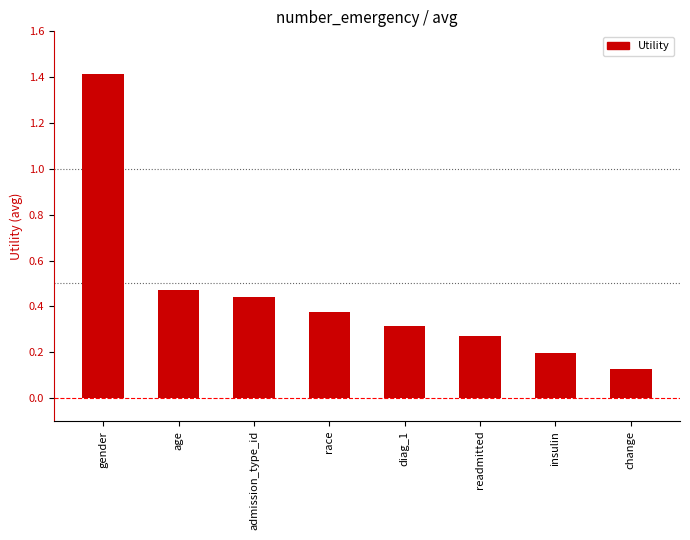

What is the difference between the maximum and minimum values?

1.3